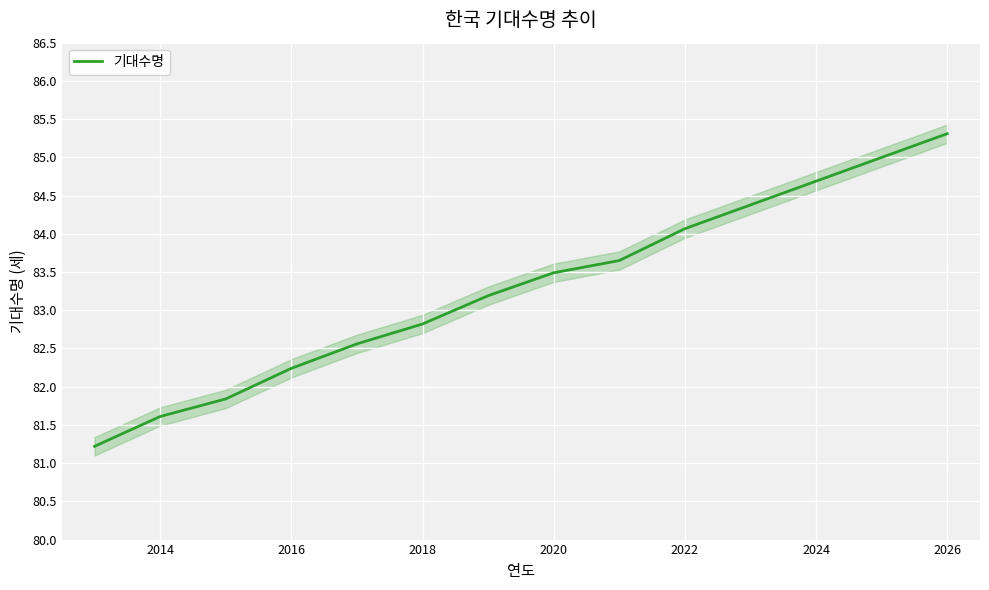

How many values exceed 83?

8